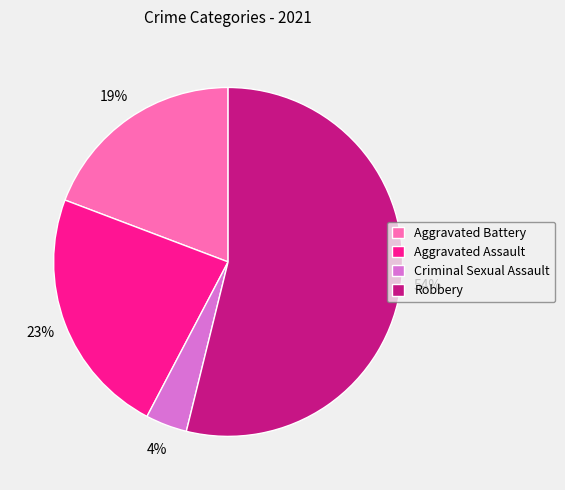

What is the ratio of the value at Aggravated Assault to the value at Aggravated Battery?

1.2